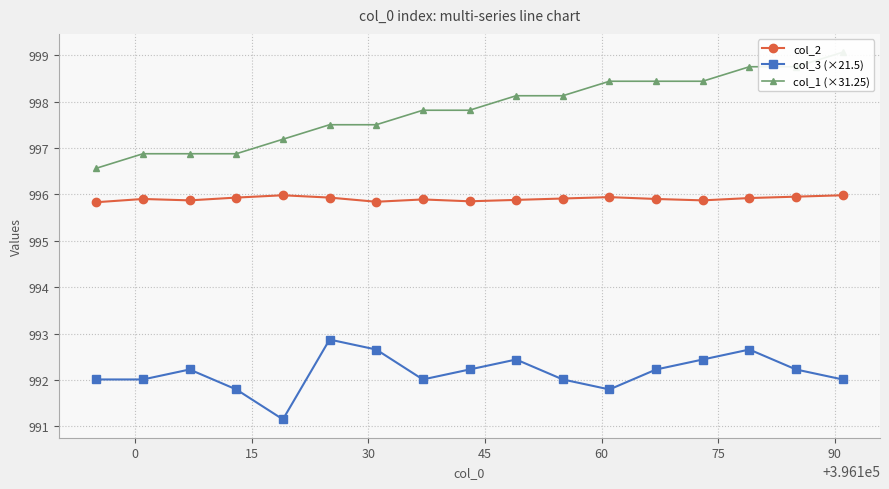

Rank the series by their average value, from lowest to highest.

col_3 (×21.5), col_2, col_1 (×31.25)